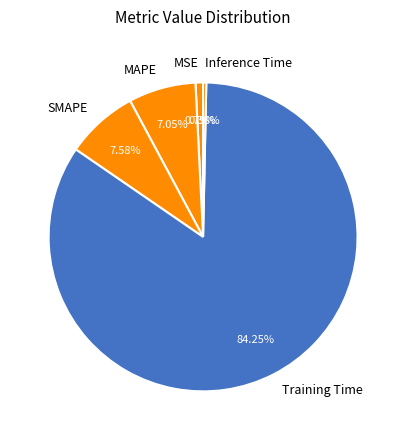

Which has a higher value, MAPE or Inference Time?

MAPE